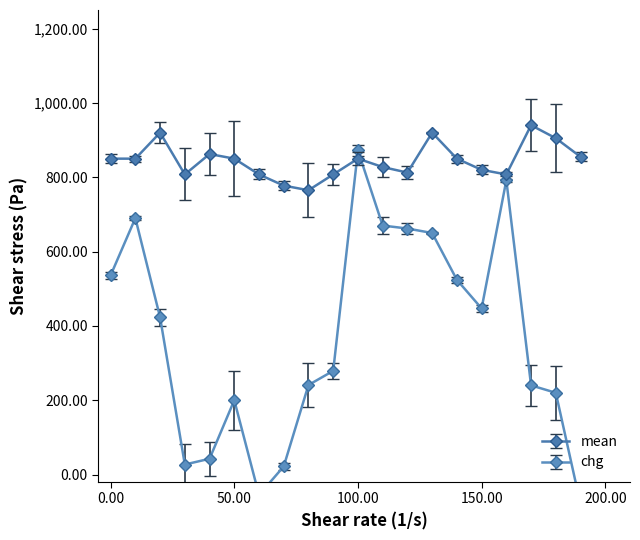

How many interior local peaks does the mean series have?

5